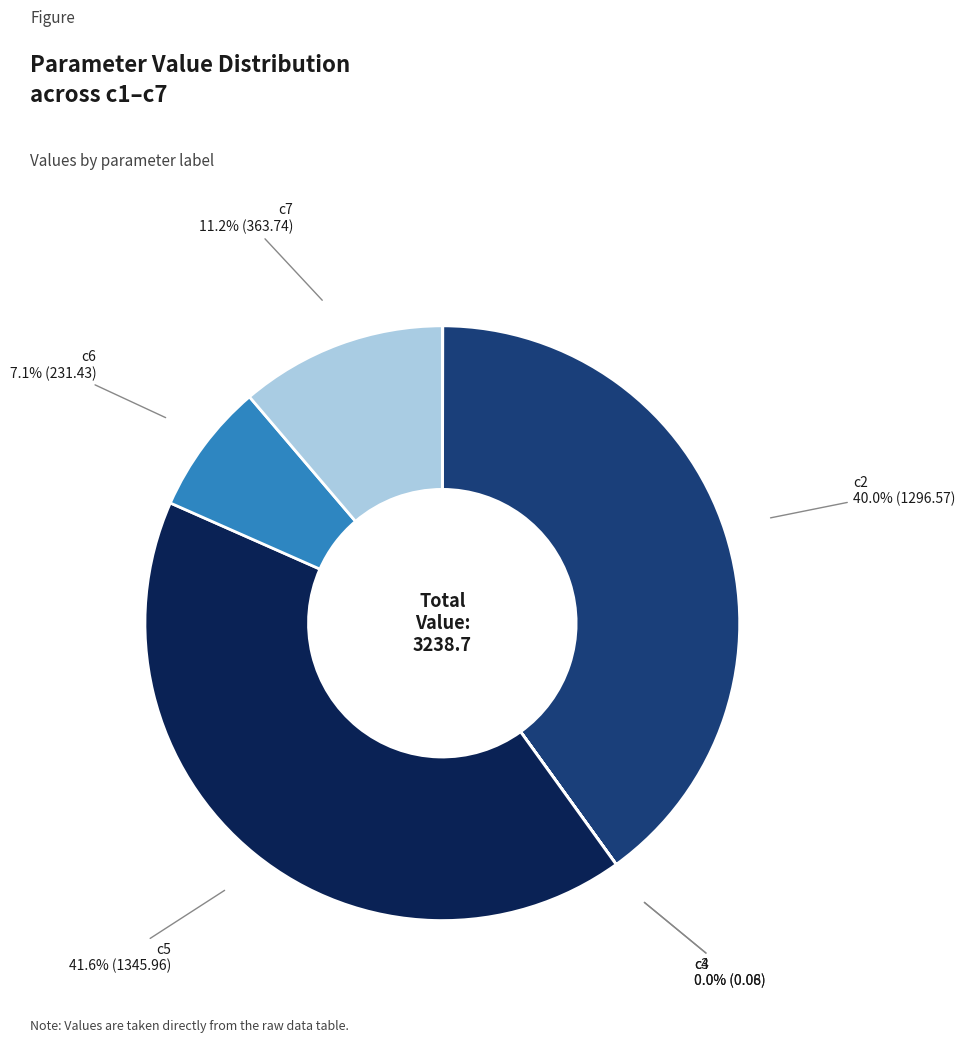

Is there any slice that represents more than half of the pie?

No